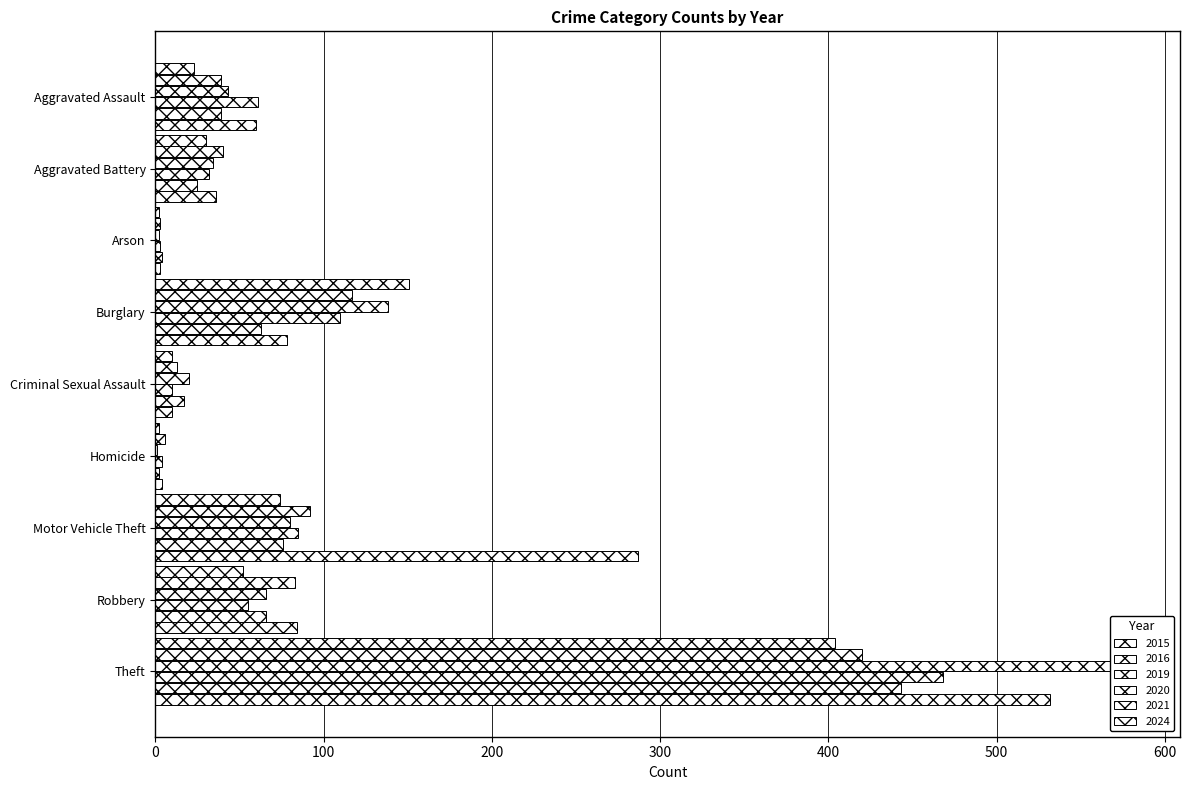

What is the difference between the maximum and minimum values in the 2021 series?

441